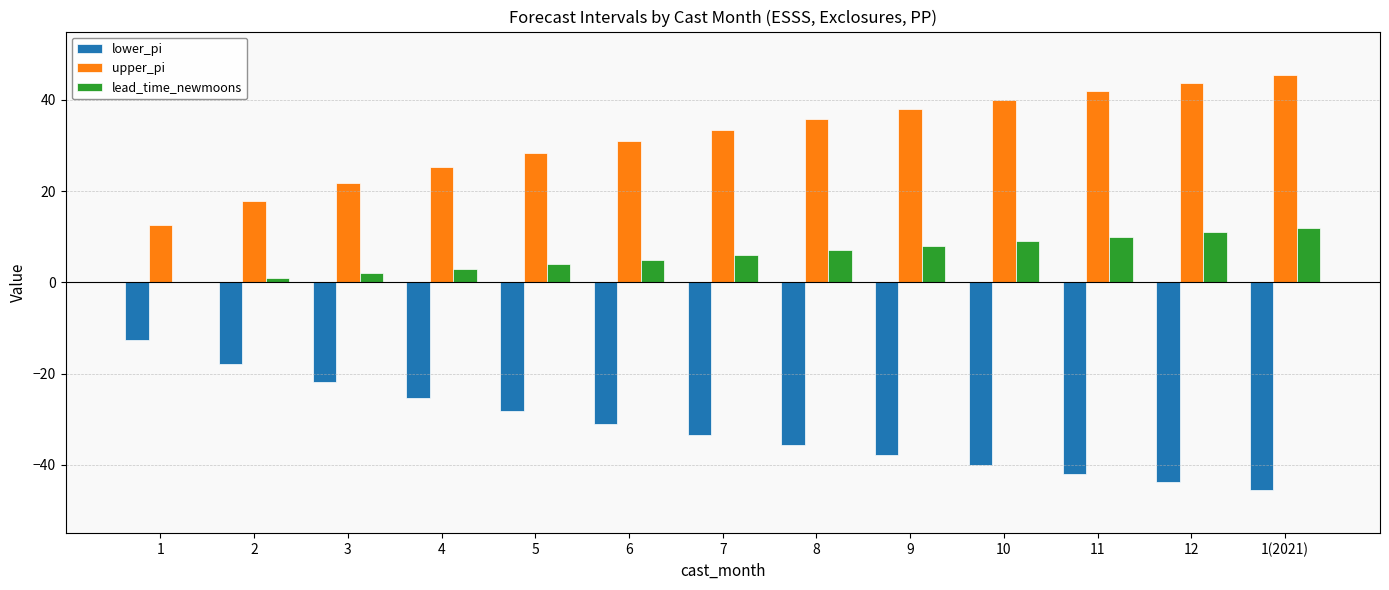

Which category has the highest value in the lower_pi series?

1